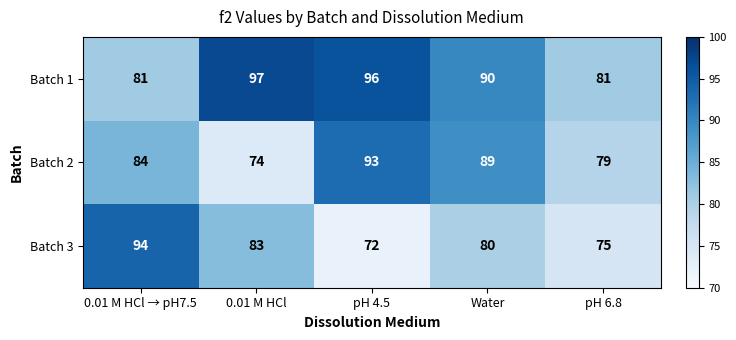

What is the difference between the maximum and minimum values in the Batch 2 series?

19